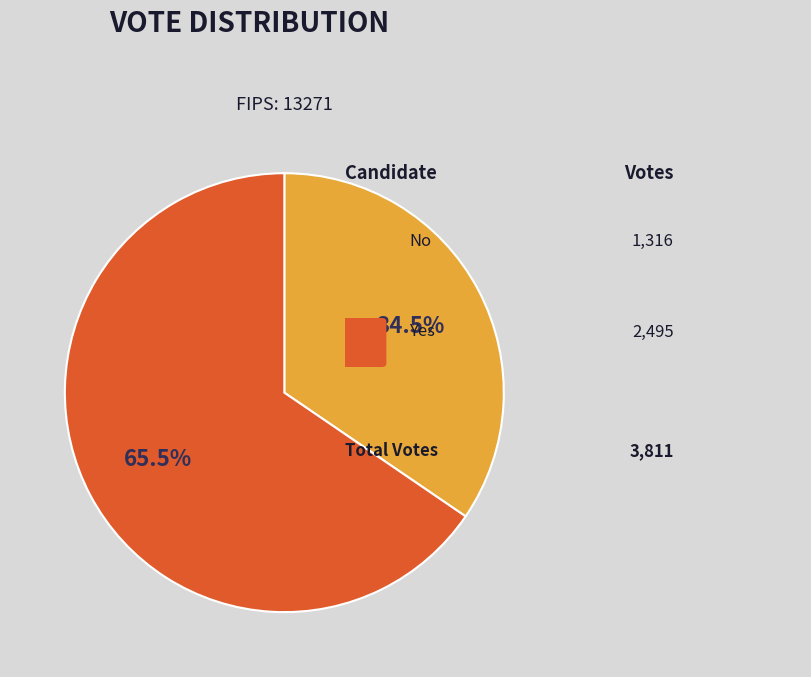

Is there any slice that represents more than half of the pie?

Yes